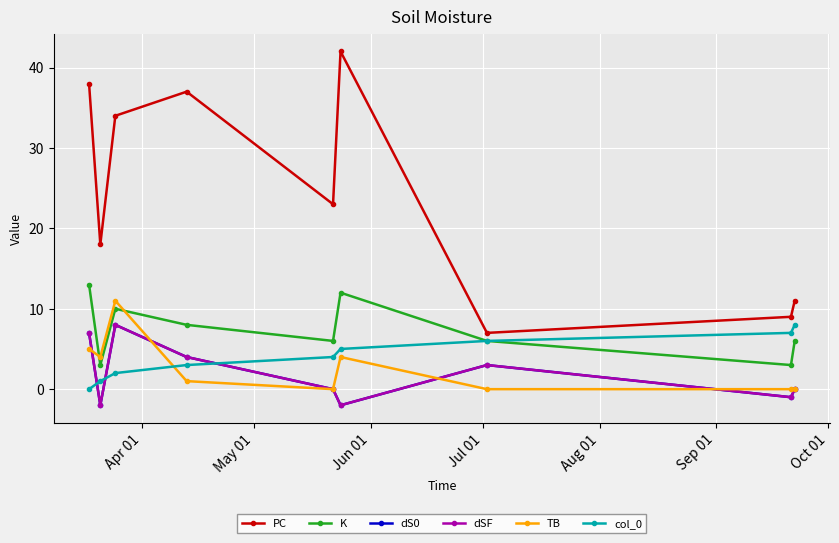

Is this an area chart (filled region under the line)?

No